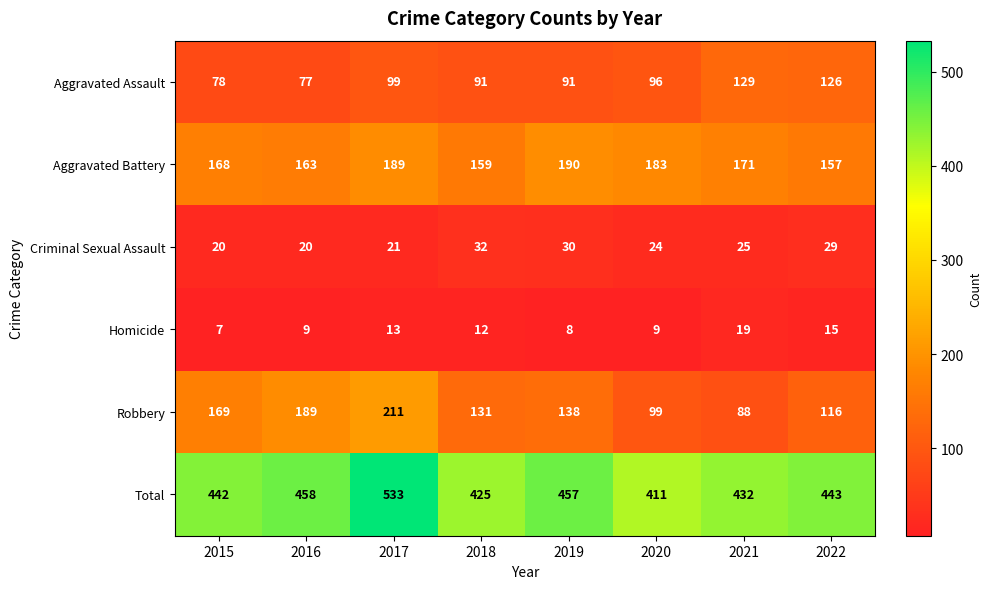

What is the difference between the second highest and second lowest values in the Criminal Sexual Assault series?

10